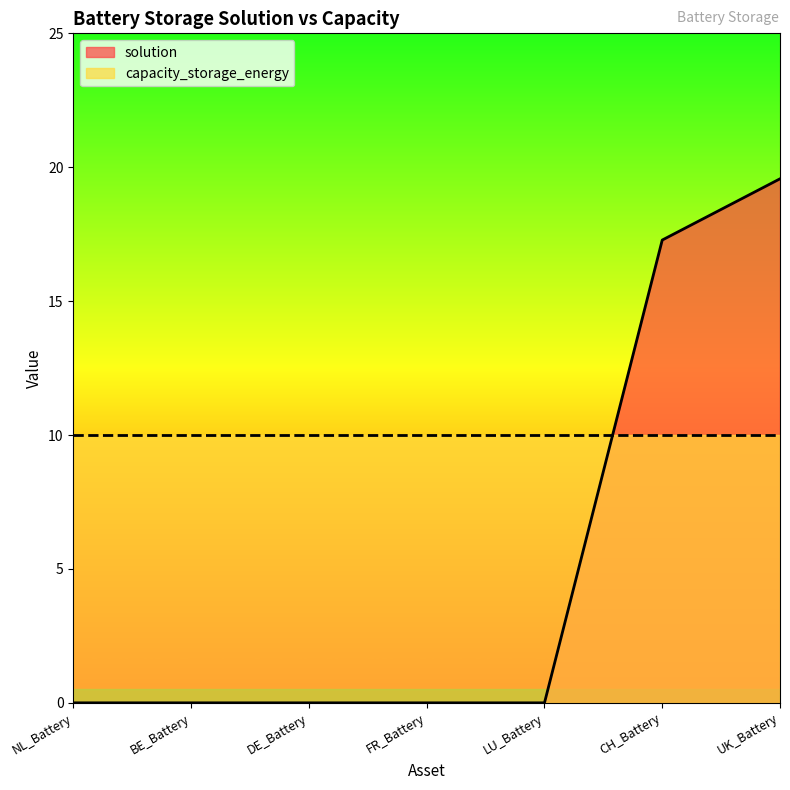

True or false: the data has more than 0 interior local peaks.

False